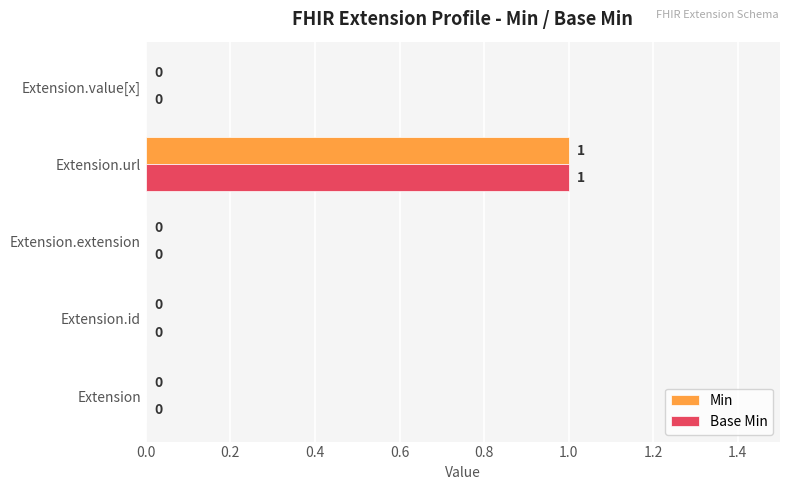

At which category does the chart reach its peak across all series?

Extension.url